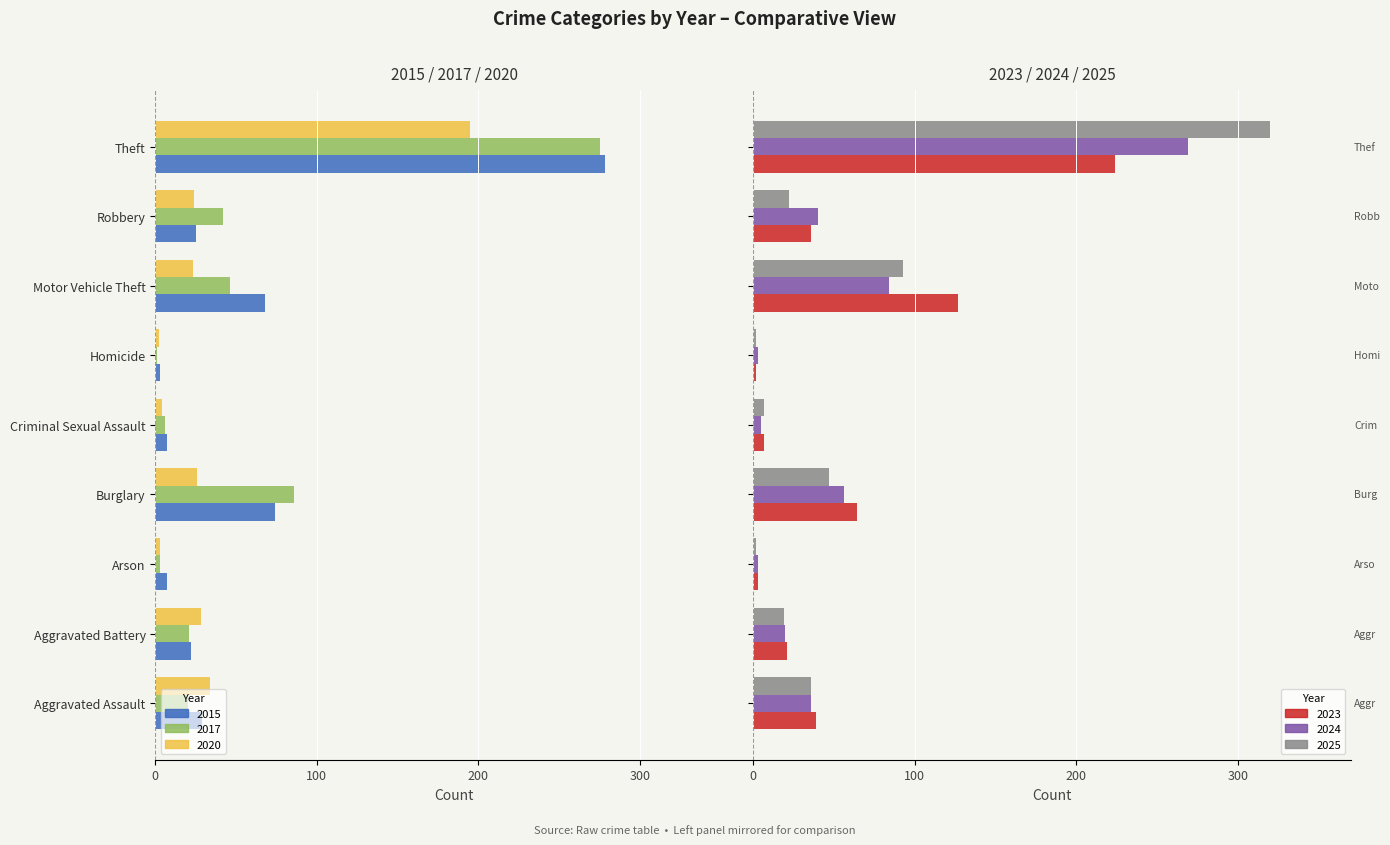

Is the value of 2015 at Aggravated Battery greater than the value of 2020 at Robbery?

Yes